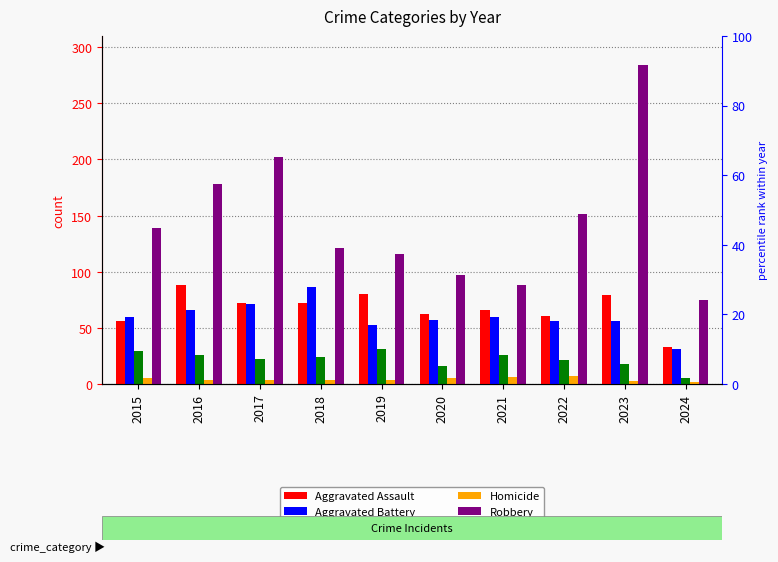

Reading left to right, transcribe all the data shown in this chart.

Aggravated Assault: 56	88	72	72	80	62	66	61	79	33
Aggravated Battery: 60	66	71	86	53	57	60	56	56	31
Criminal Sexual Assault: 29	26	22	24	31	16	26	21	18	5
Homicide: 5	4	4	4	4	5	6	7	3	2
Robbery: 139	178	202	121	116	97	88	151	284	75